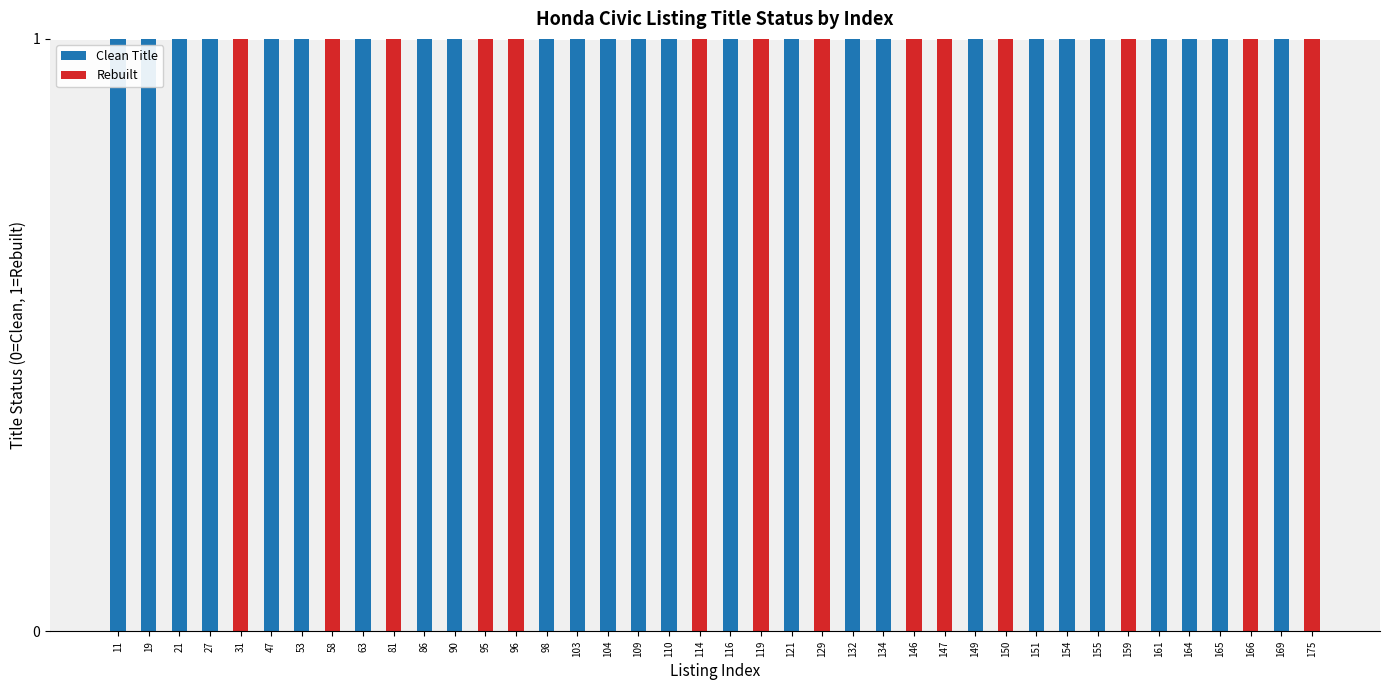

The value of Clean Title at 114 is 0. True or false?

True